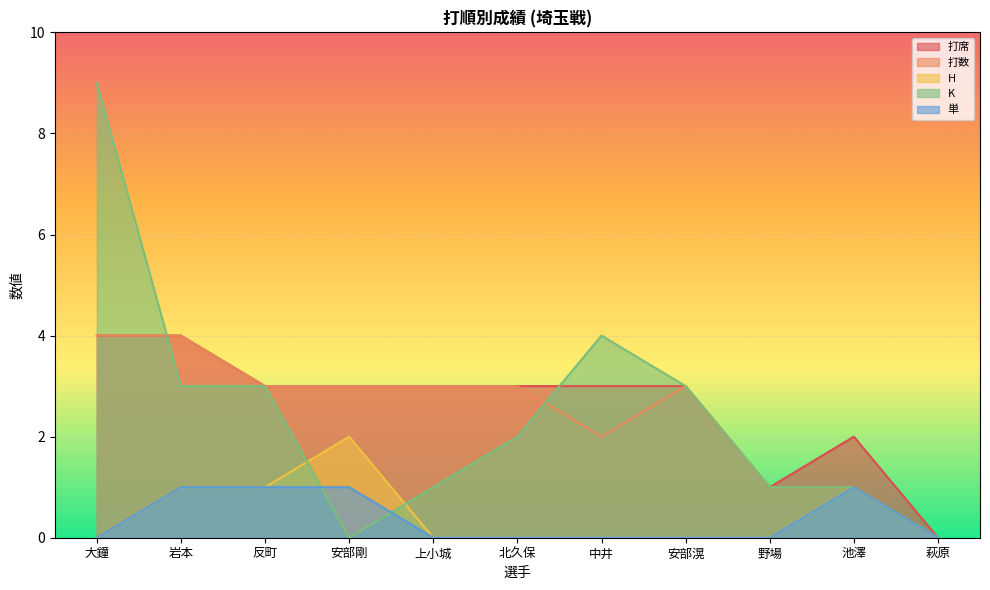

What is the maximum value for 打数?

4